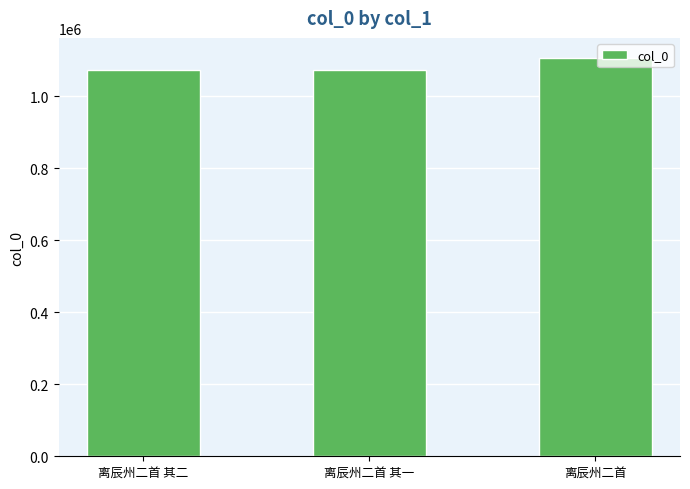

Where is the data nearest to the value 1089889?

离辰州二首 其二